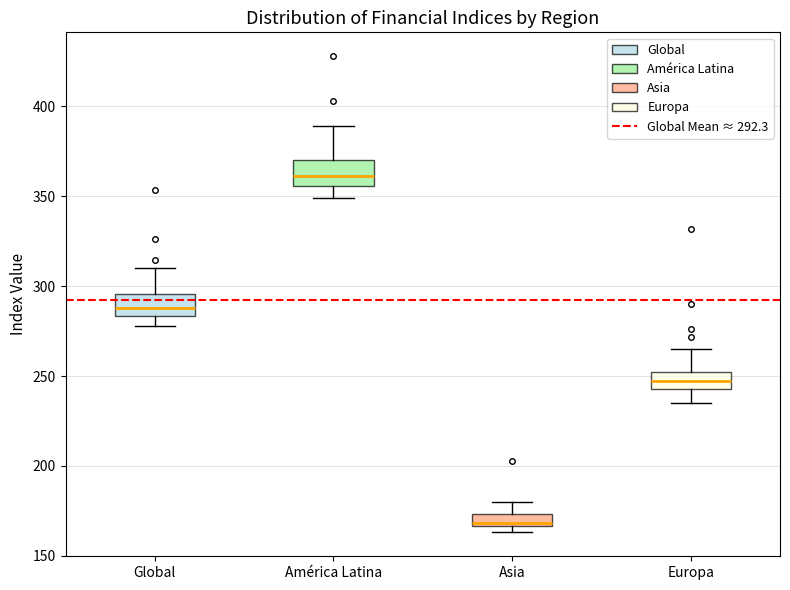

Where does the median line of the box for América Latina sit on the y-axis? The values are not printed on the chart, so give them approximately, as read against the axis.

360